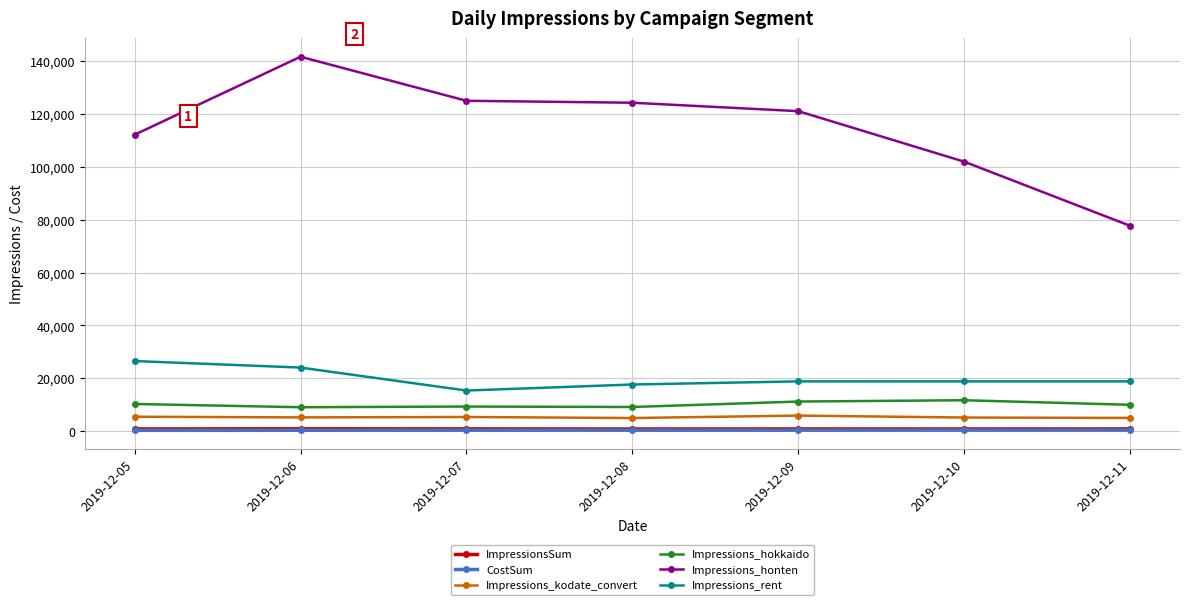

What is the value of the Impressions_rent point at the 1st from the left?

26484.0